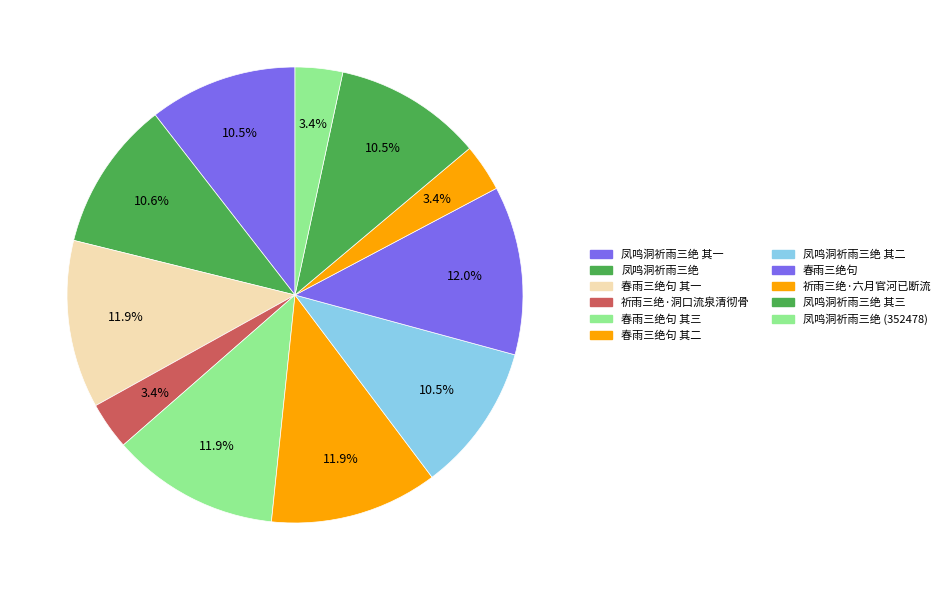

Count the number of slices in the pie.

11